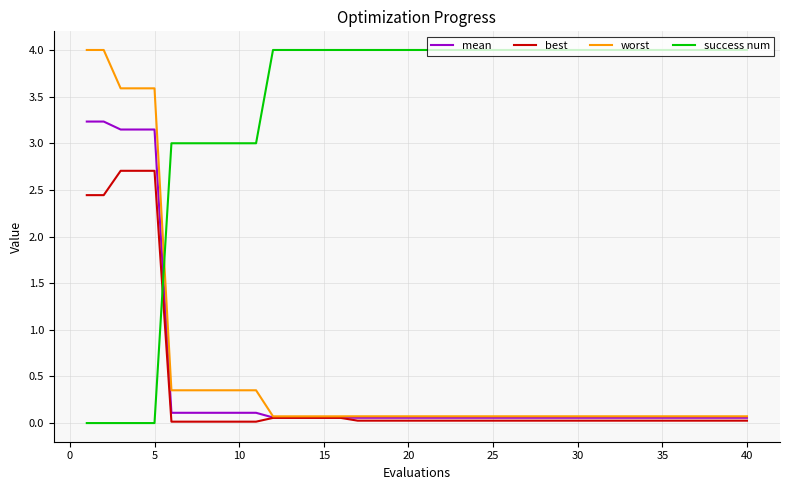

What is the maximum value for success num?

4.0